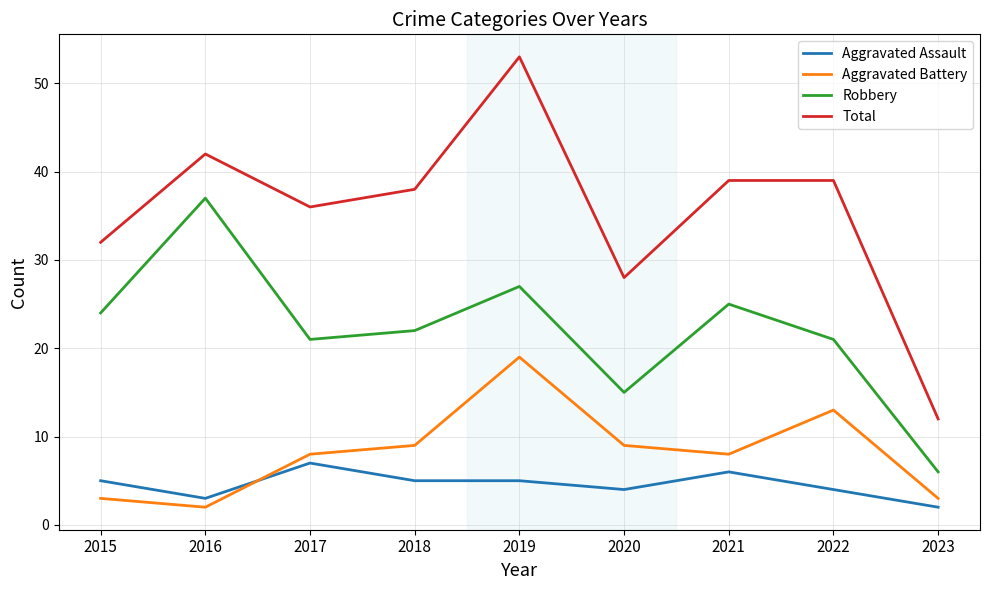

At which category does Total reach its first local peak?

2016